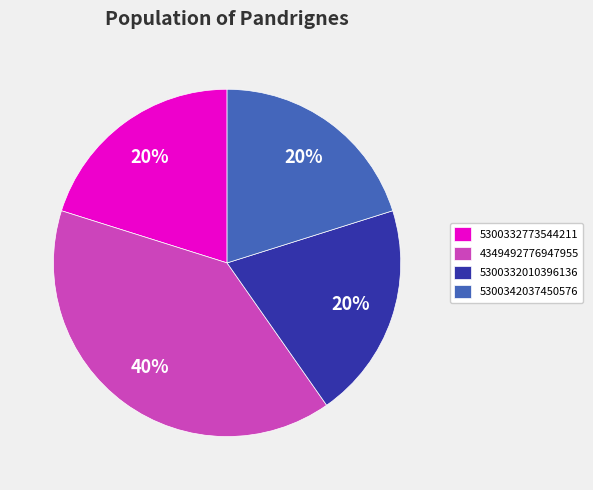

Approximately how many times larger is the value at 5300332773544211 compared to 5300332010396136?

1.0